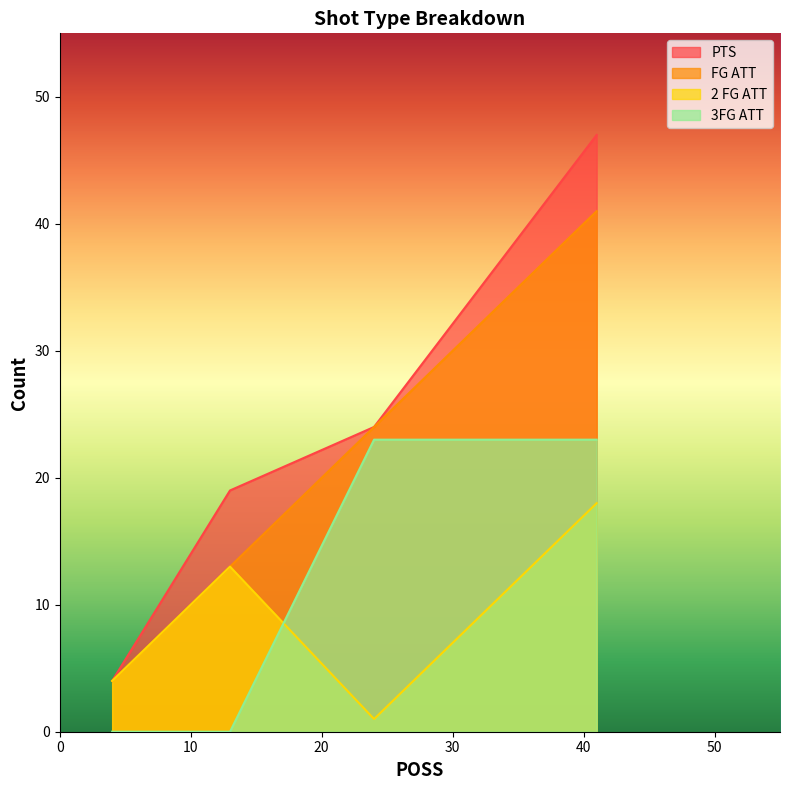

Count the 2 FG ATT values in the range 4 to 18.

3